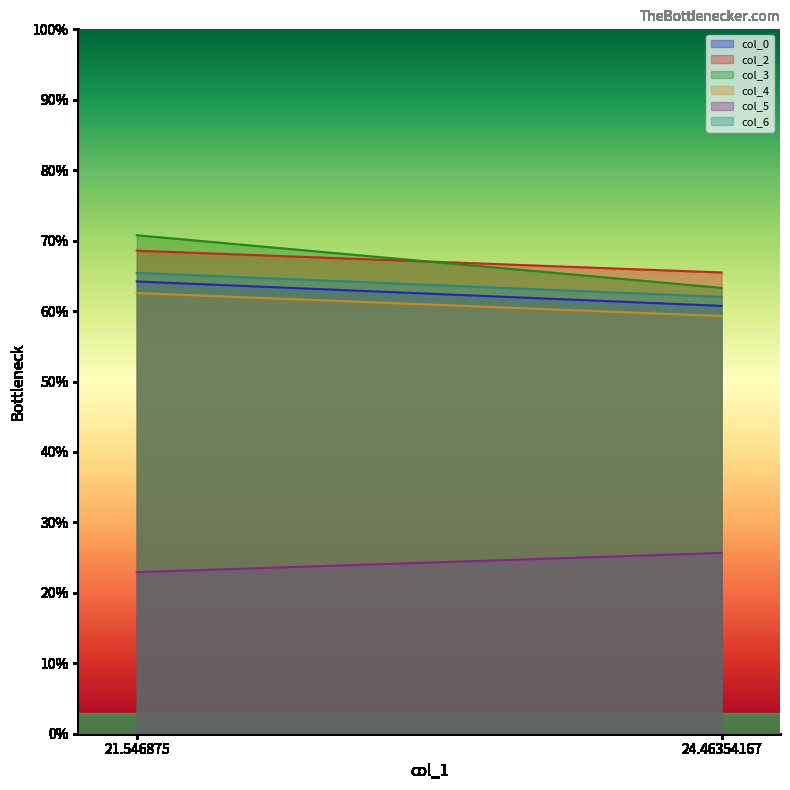

True or false: col_5 has a value of 40.7 at 21.546875.

False